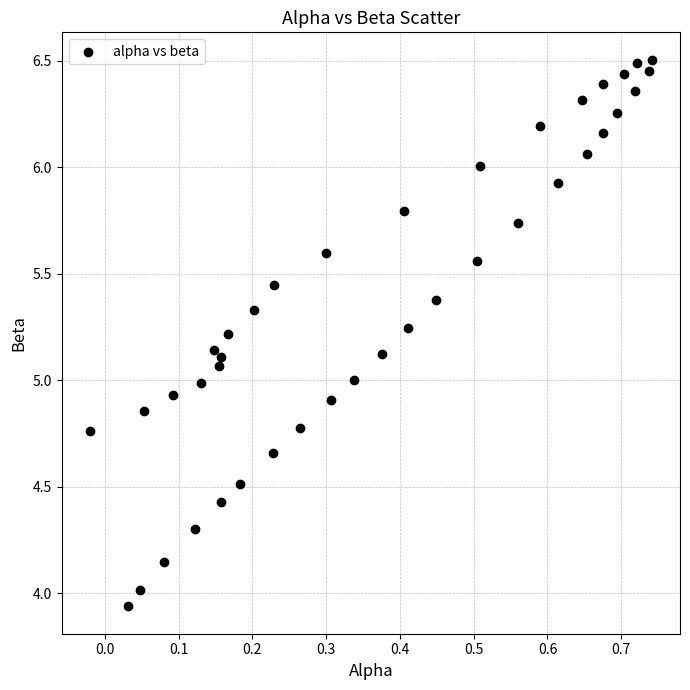

What is the range of X values (max minus min)?

0.8